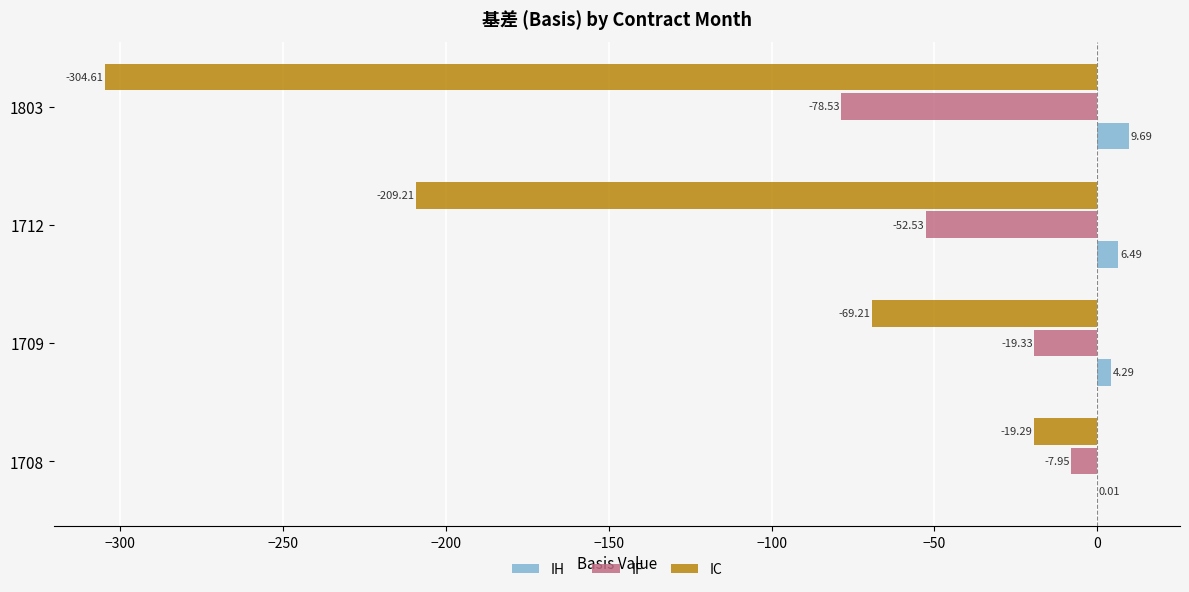

At which category is the sum across all series the highest?

1708